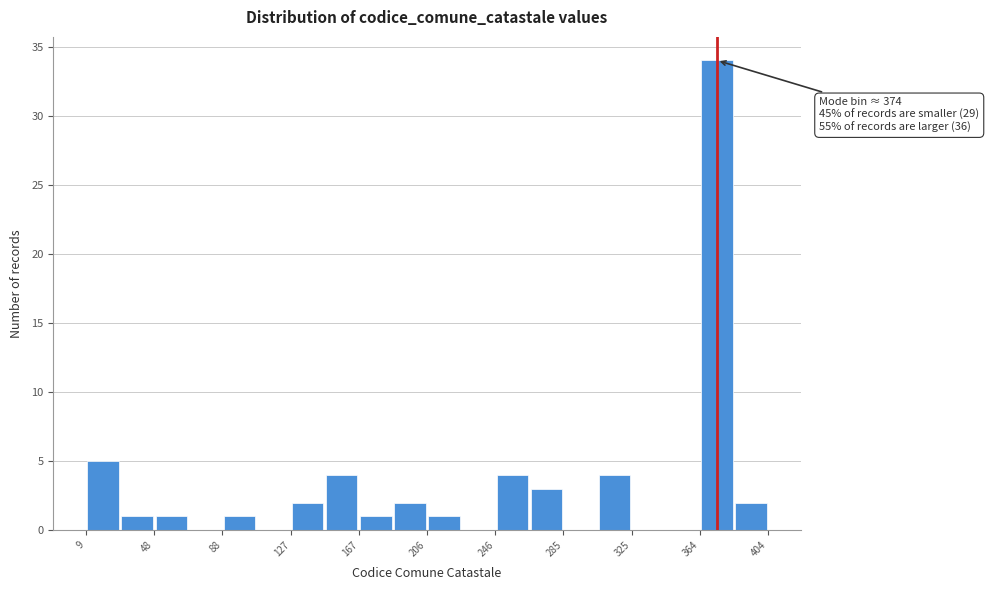

Around what value on the x-axis is the tallest bar? Give the approximate position of its centre, as read against the axis.

375